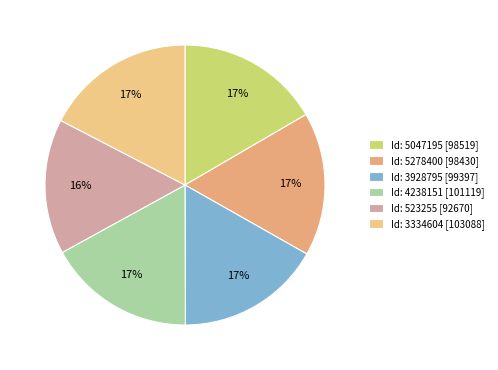

How many segments does this pie chart have?

6